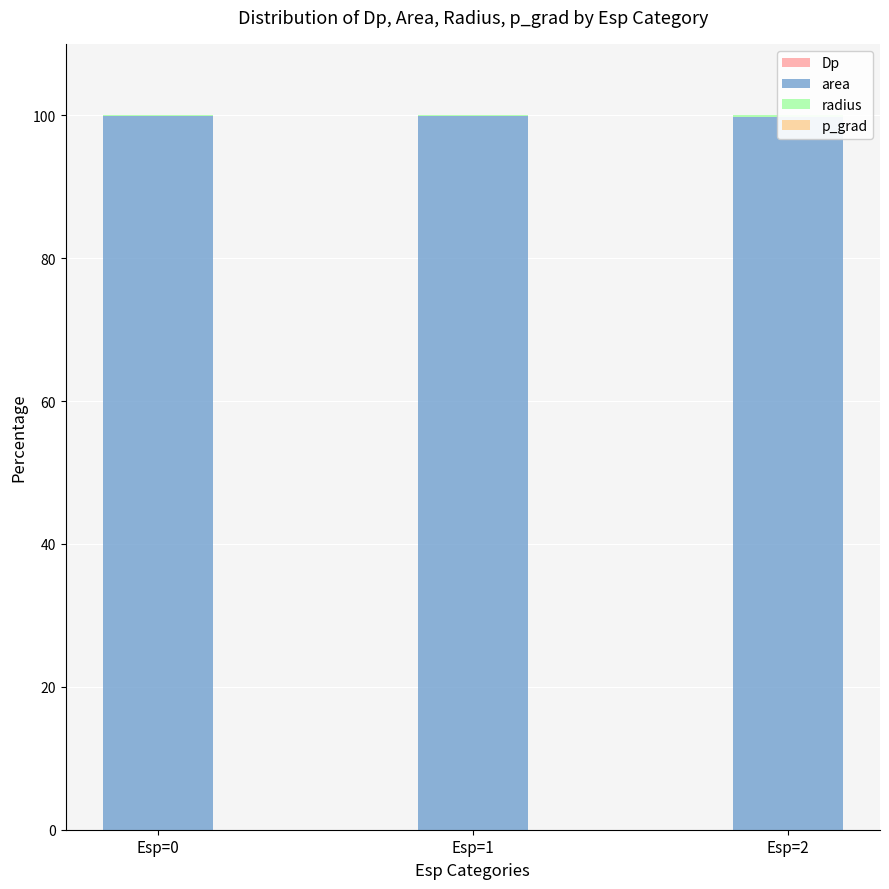

How many categories are shown in the chart?

3